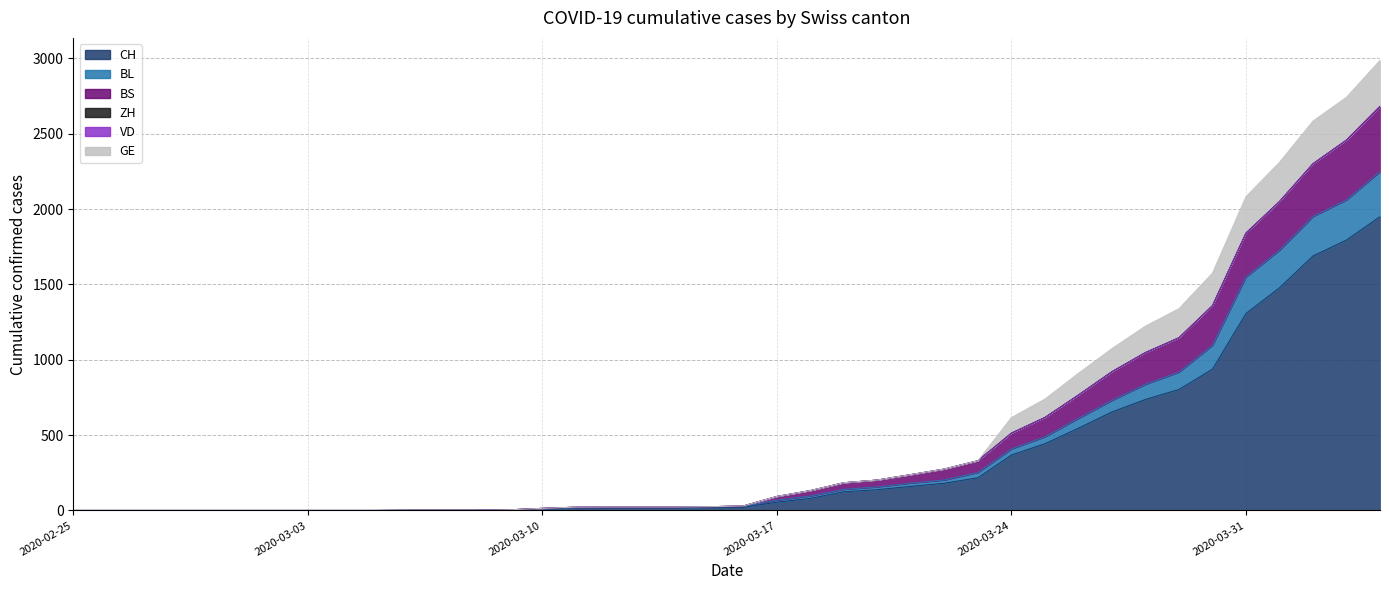

What is the approximate value of BS at 2020-03-17, to the nearest 50?

100